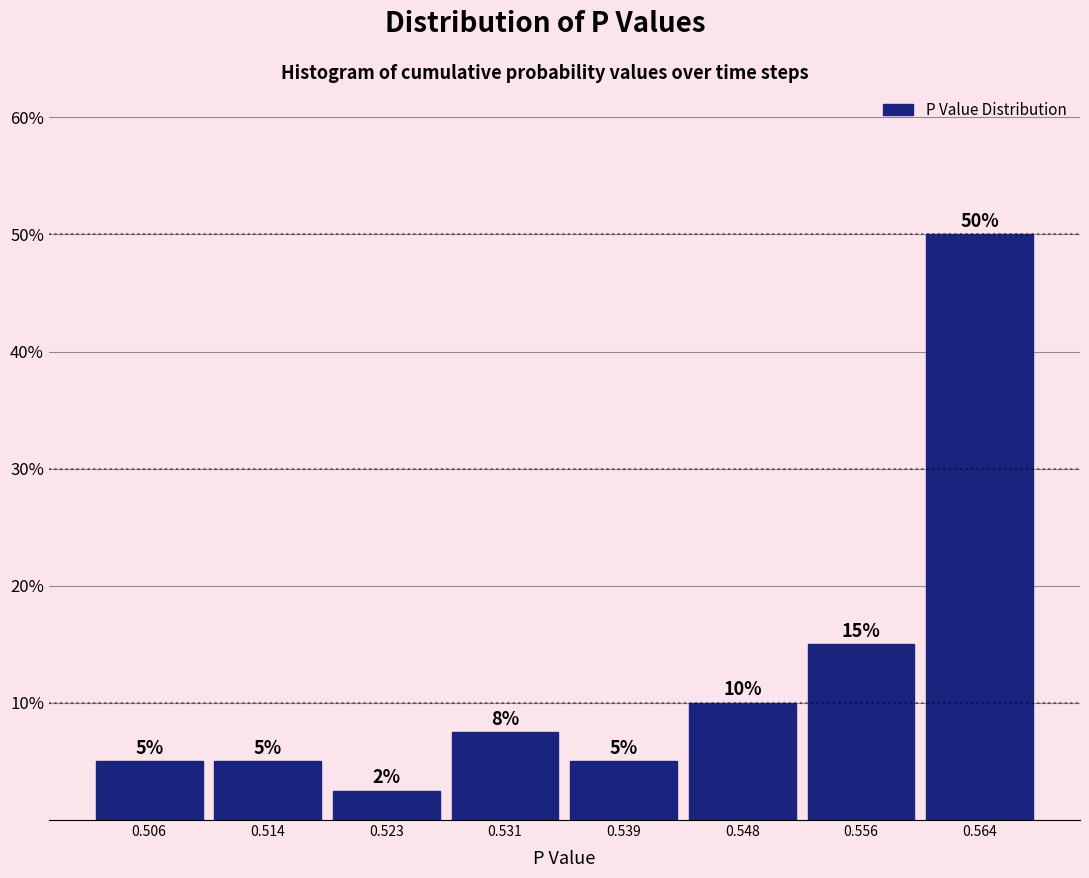

Over which range of the x-axis is the bar tallest?

0.560 to 0.569